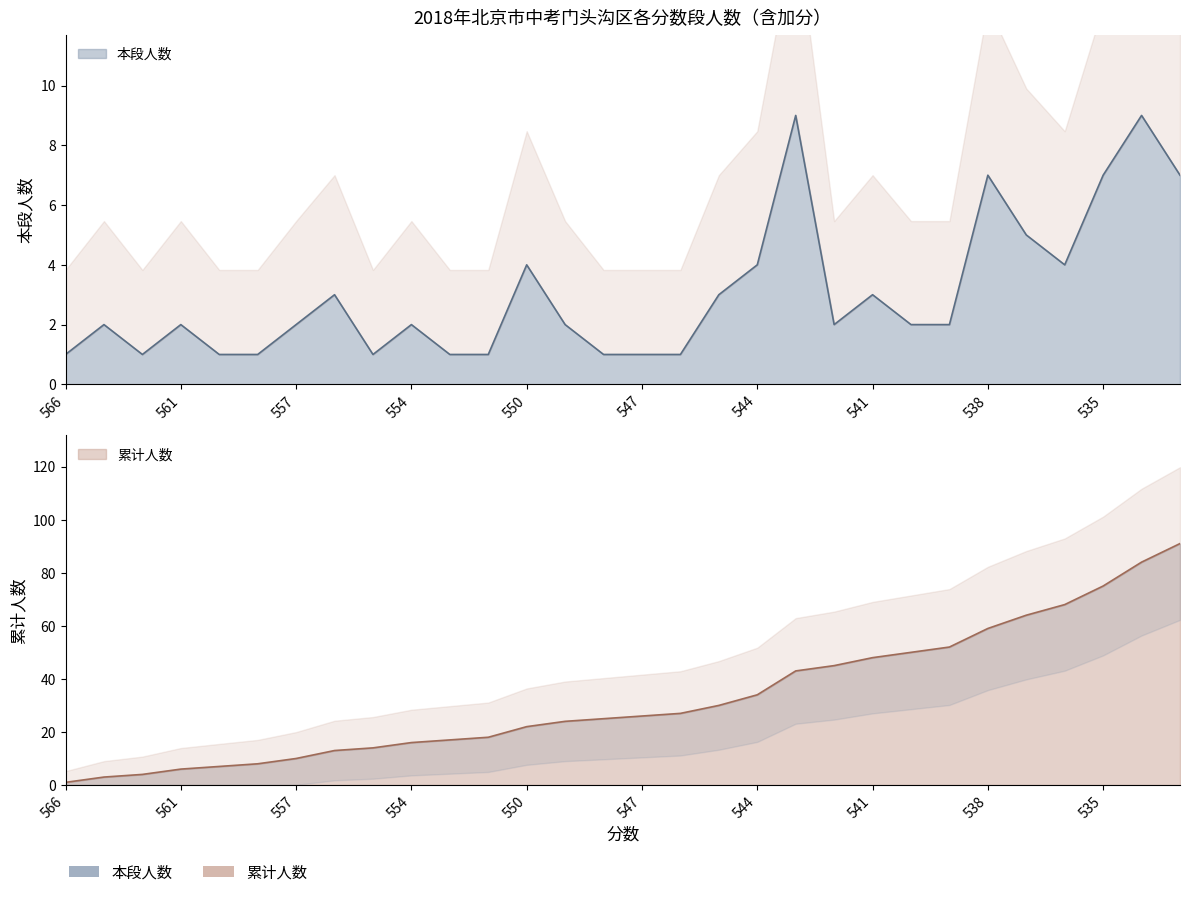

What is the spread (max minus min) of values at 548?

24